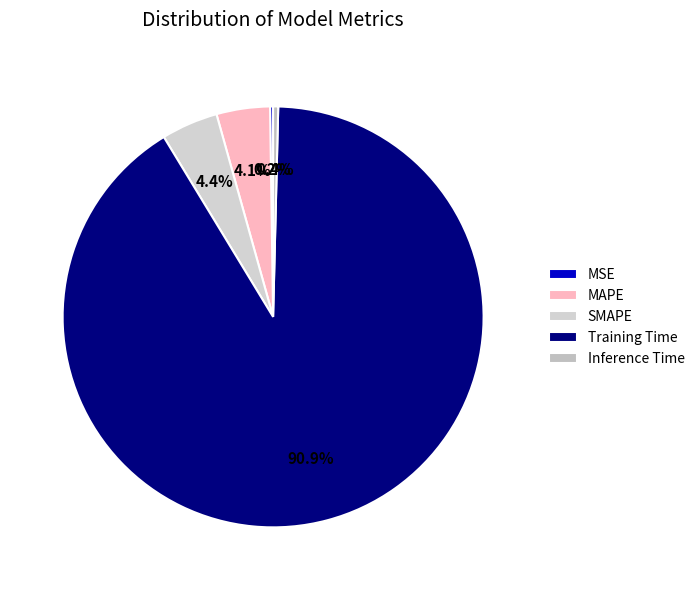

What percentage do MSE and Training Time together represent?

91.2%